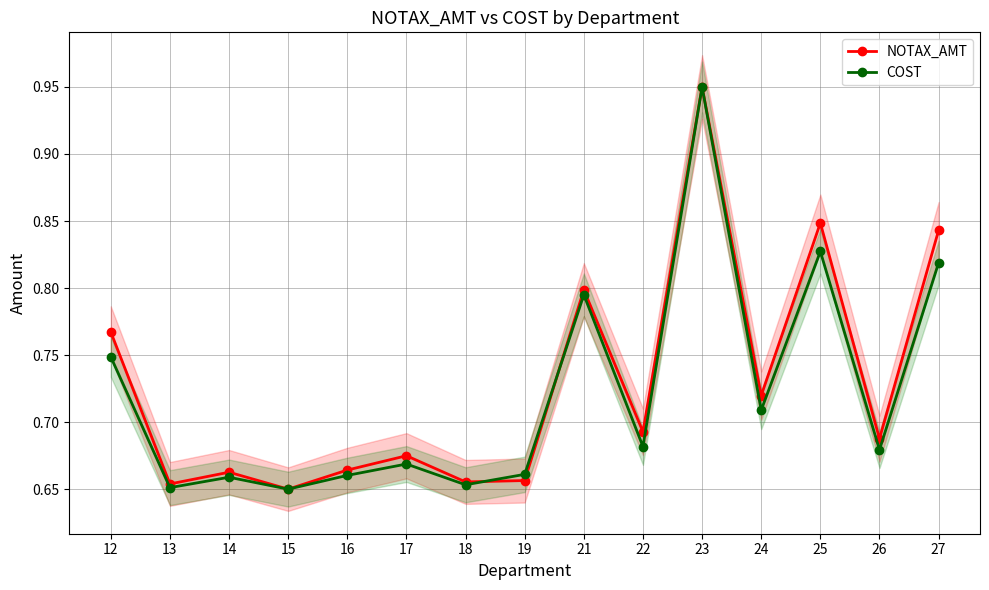

Read the NOTAX_AMT value at 12.

0.8